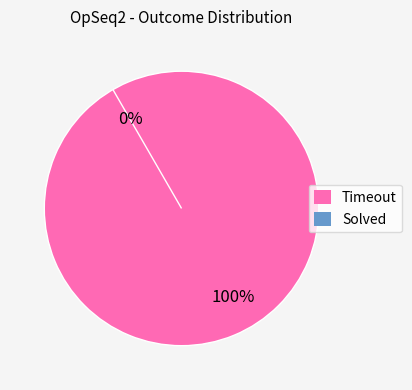

To the nearest percent, what is the difference between the largest and smallest slice percentages?

100%